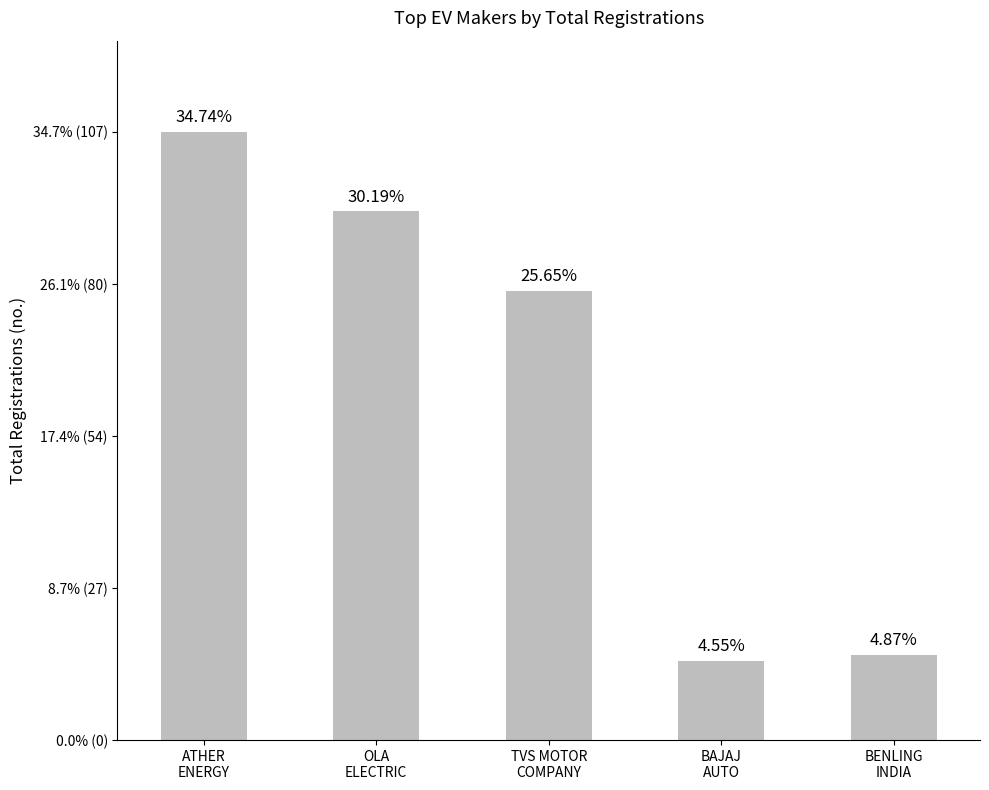

Is it true that the value at BENLING
INDIA is 15?

True